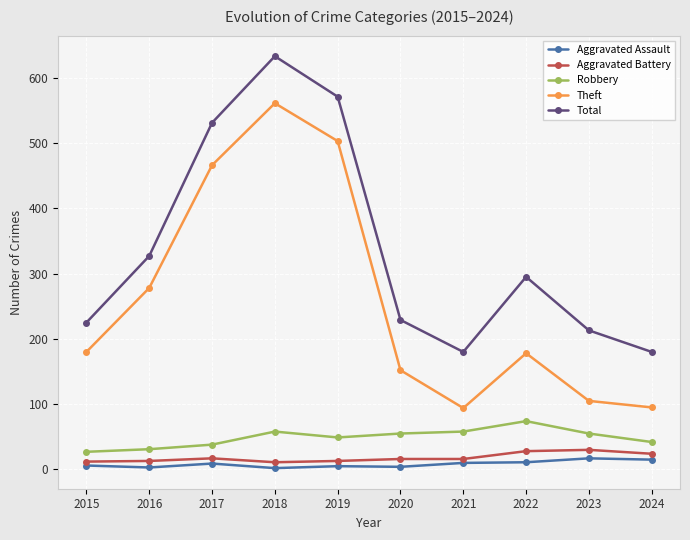

Where is Total nearest to the value 406?

2016